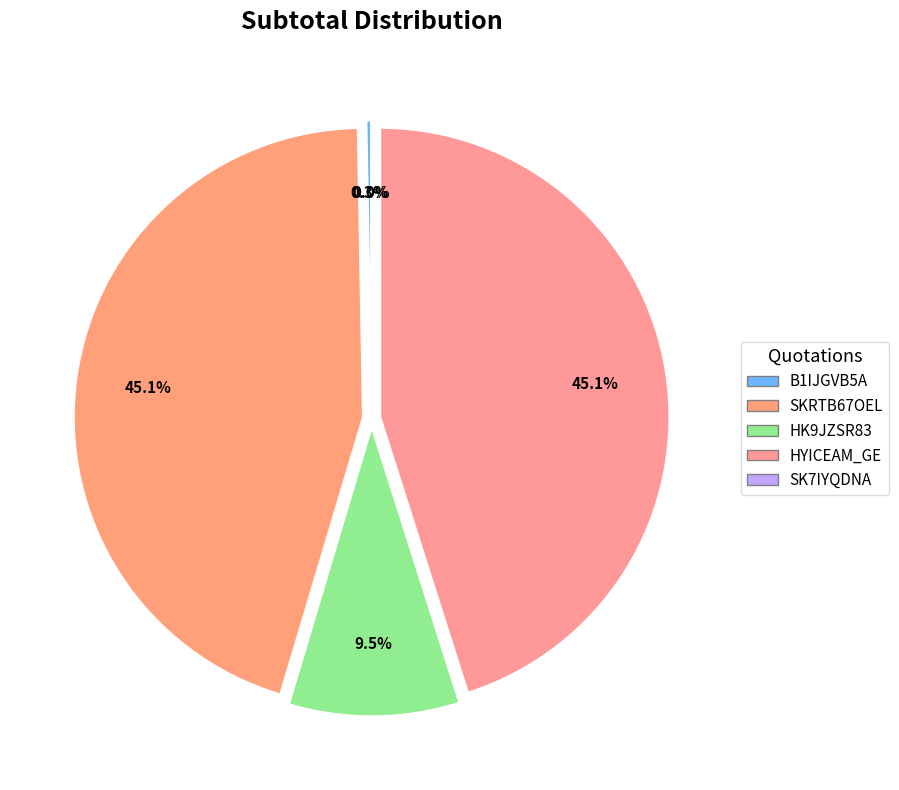

Rank the categories by value from lowest to highest.

SK7IYQDNA, B1IJGVB5A, HK9JZSR83, SKRTB67OEL, HYICEAM_GE